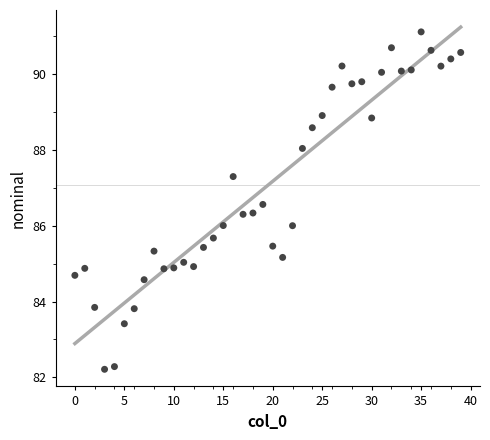

What is the range of Y values (max minus min)?

8.9